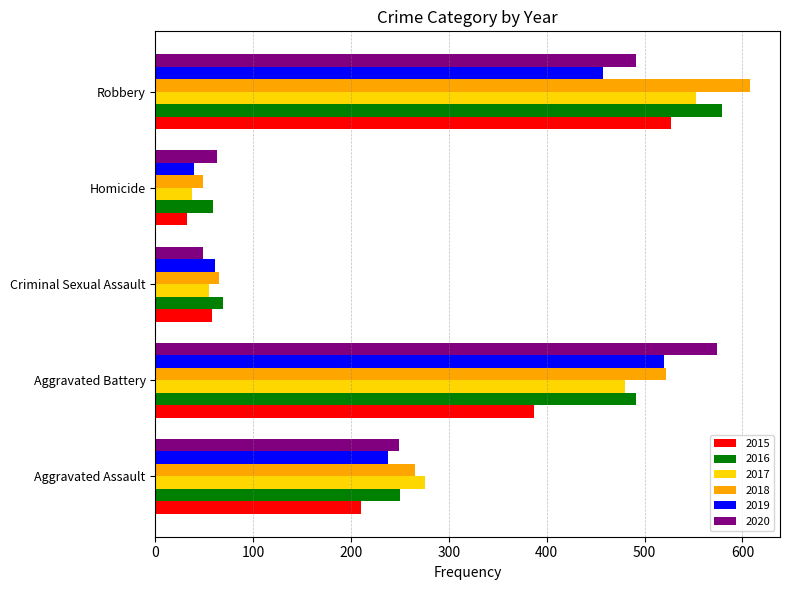

What is the difference between the highest and lowest values at Aggravated Assault?

66